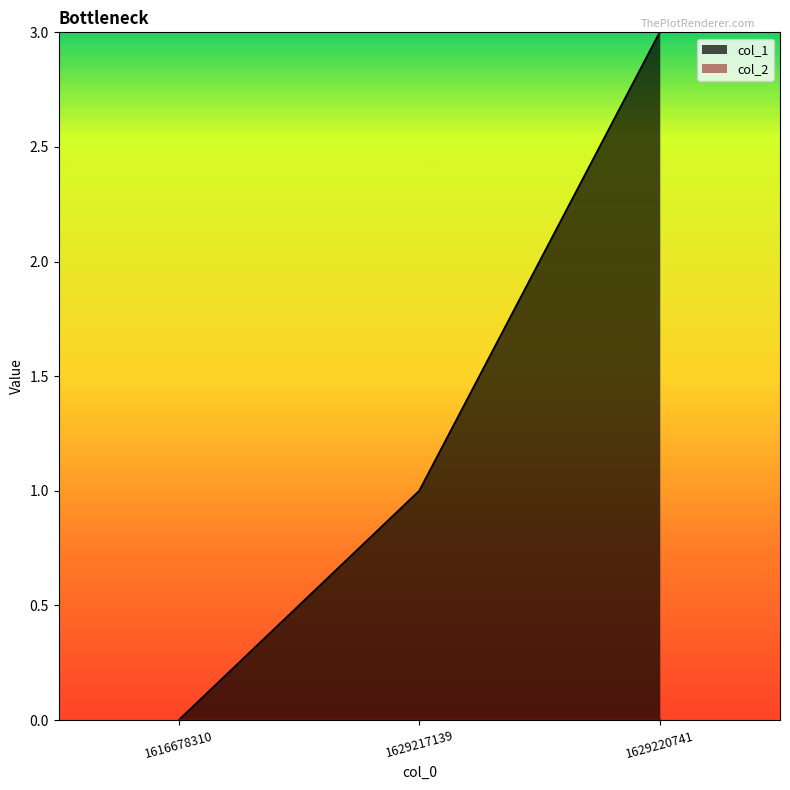

How many series are shown in this chart?

2